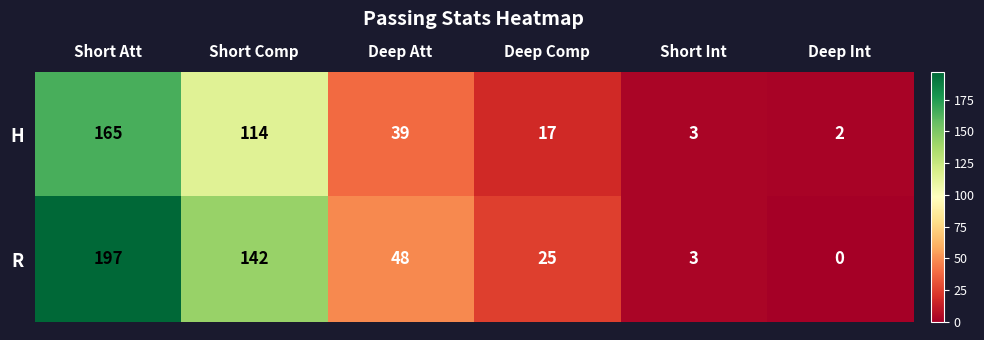

What is the difference between the highest and lowest values at Deep Comp?

8